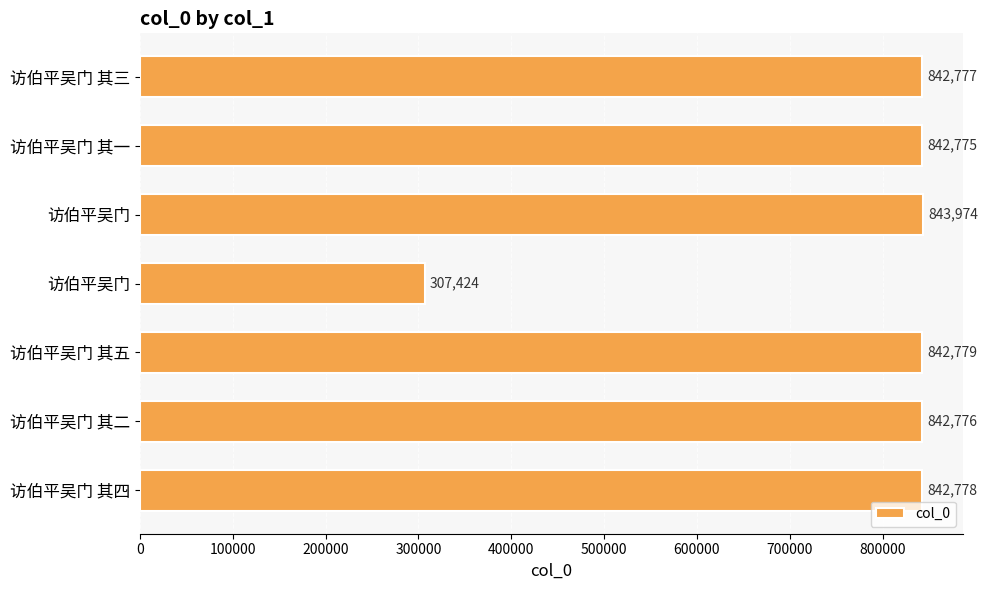

What is the difference between the maximum and minimum values?

536550